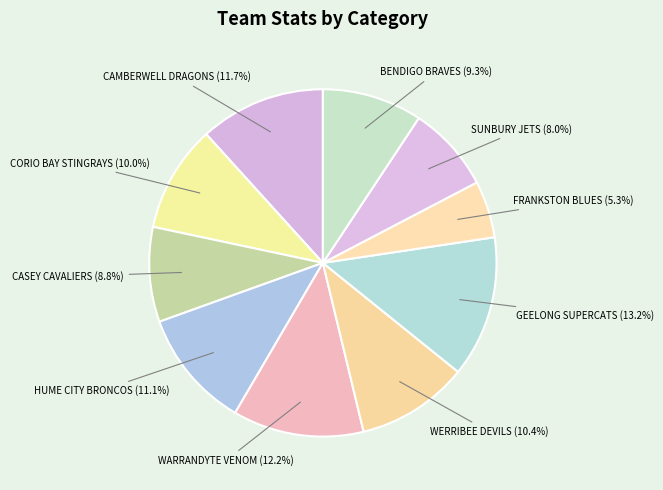

To the nearest percent, what is the difference between the largest and smallest slice percentages?

8%